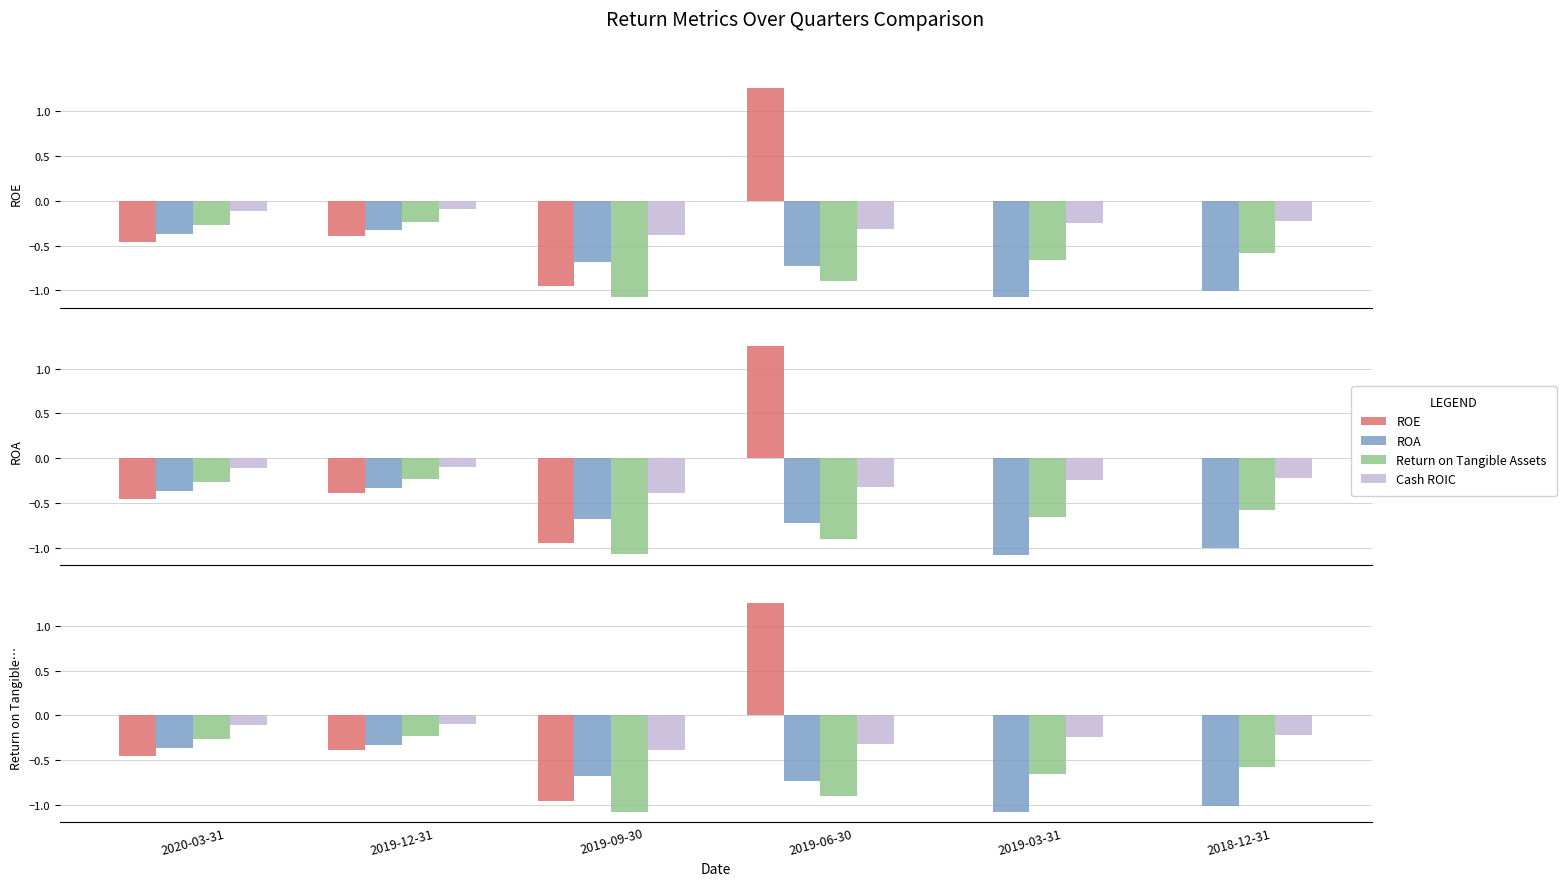

Is it true that Cash ROIC equals -0.1 at 2019-03-31?

False